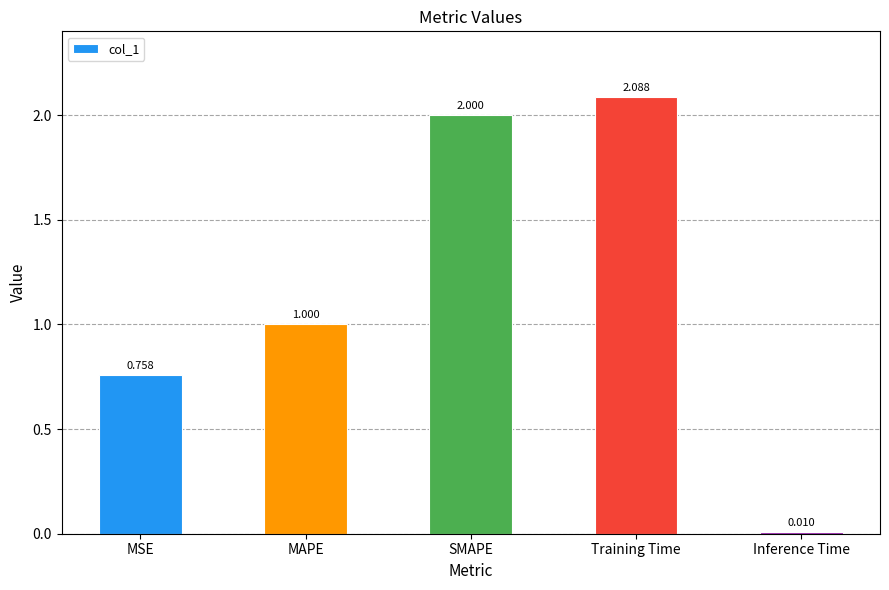

Are the bars horizontal?

No